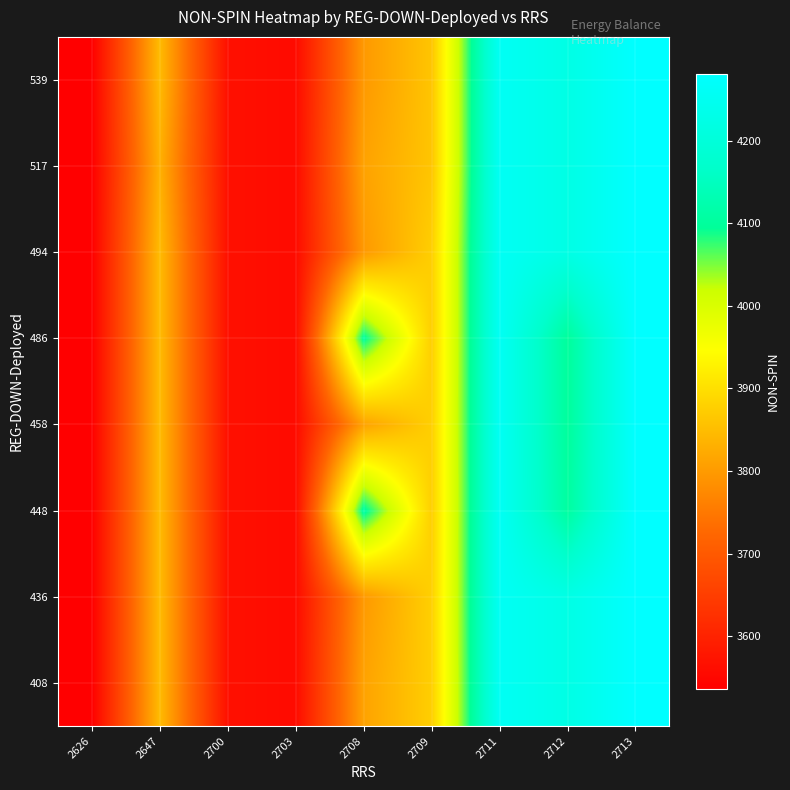

Rank the series by their maximum value, from lowest to highest.

408, 436, 448, 458, 486, 494, 517, 539